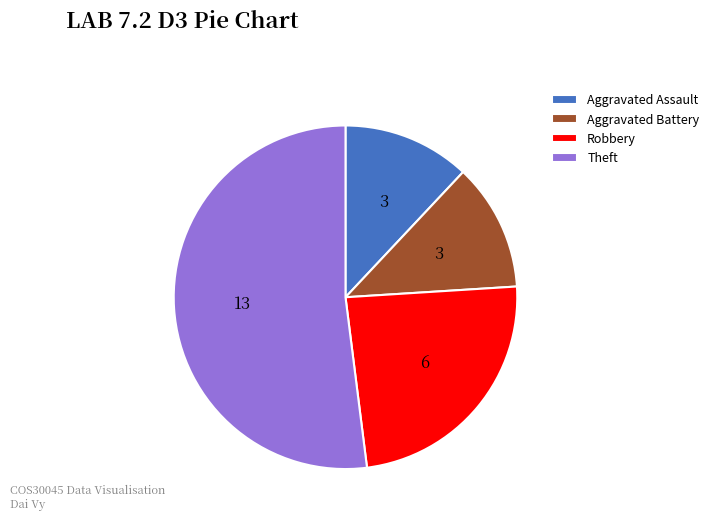

Which slice is the largest?

Theft